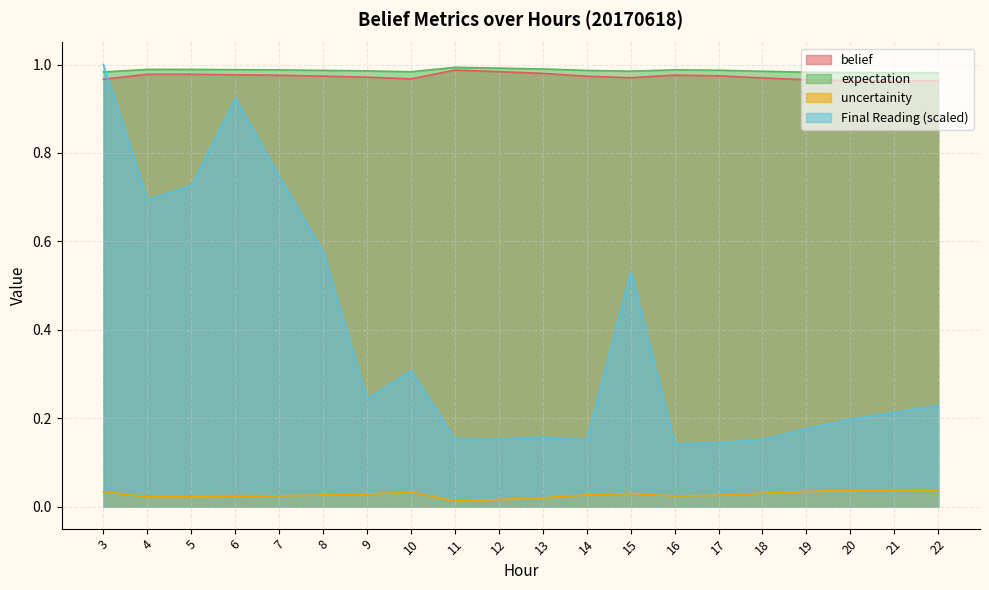

Between 4 and 9, which series saw the biggest shift?

Final Reading (scaled)